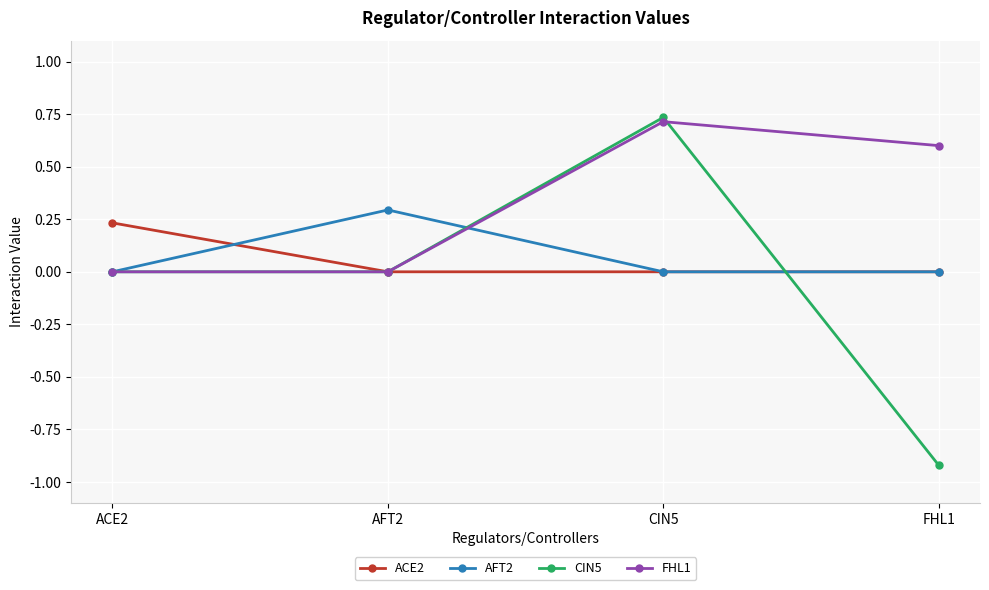

After their last crossing, which series has the higher values: CIN5 or AFT2?

AFT2